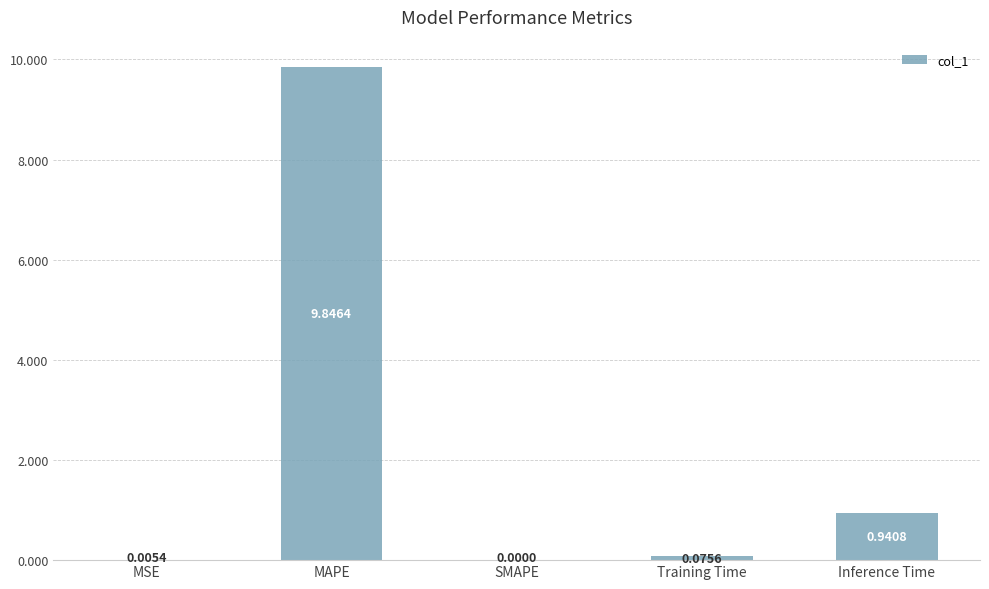

How many data points does each series have?

5